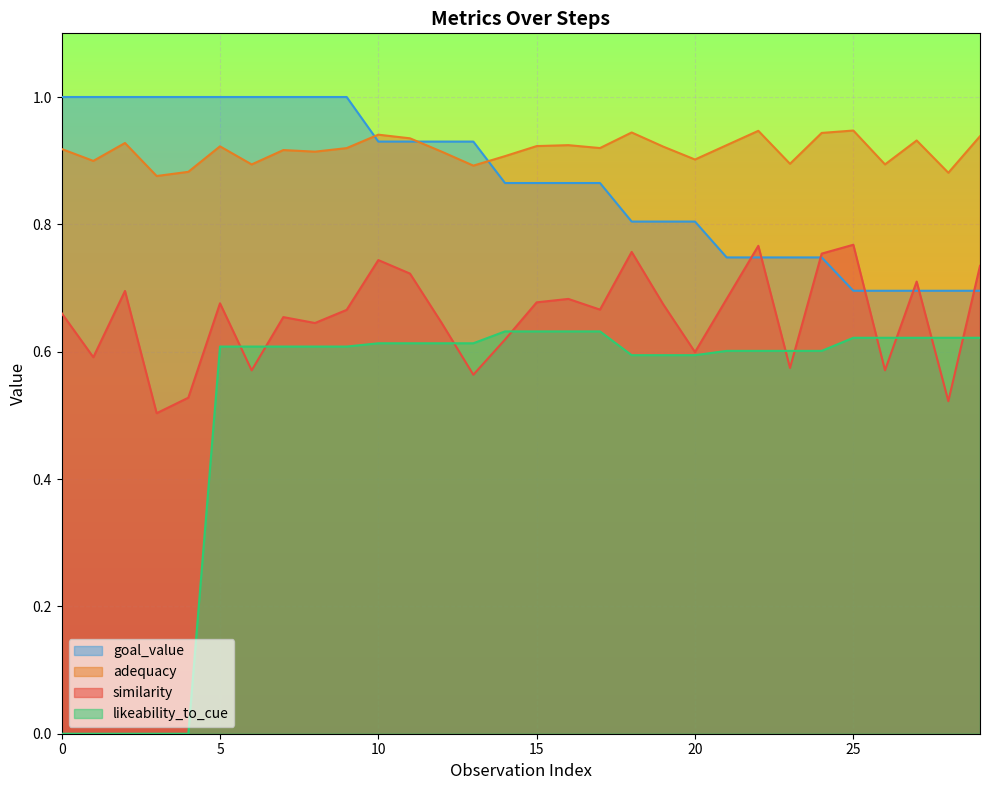

Which series has the widest spread of values?

likeability_to_cue